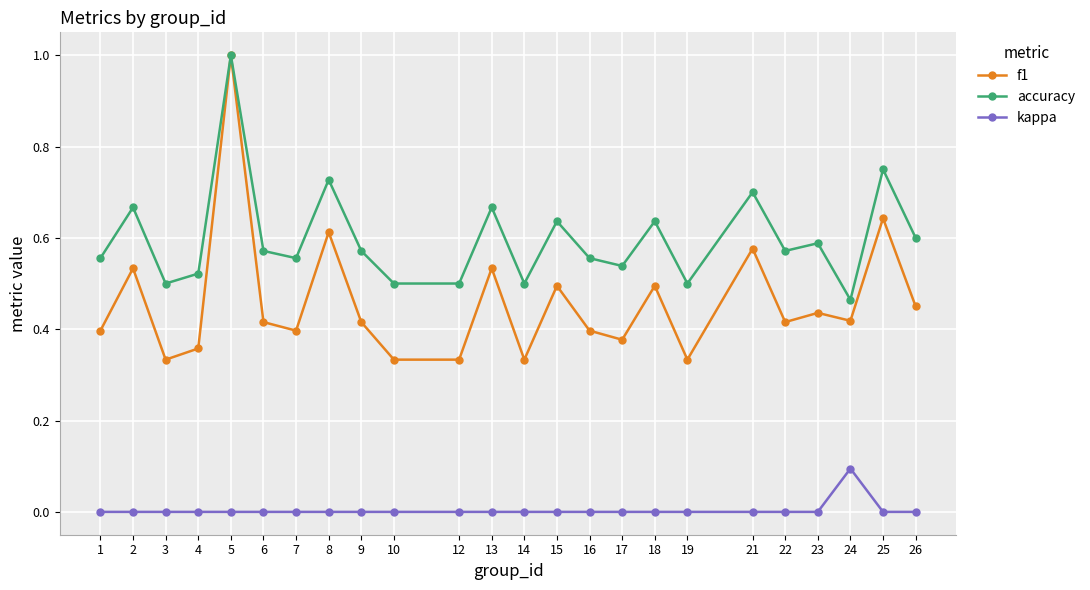

Where is the first local maximum for accuracy?

2